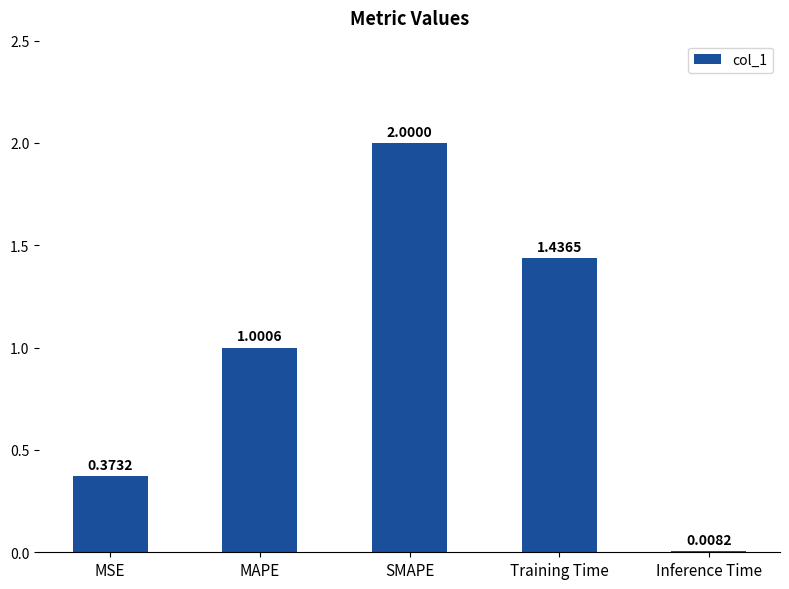

At which label is the value closest to 1?

MAPE